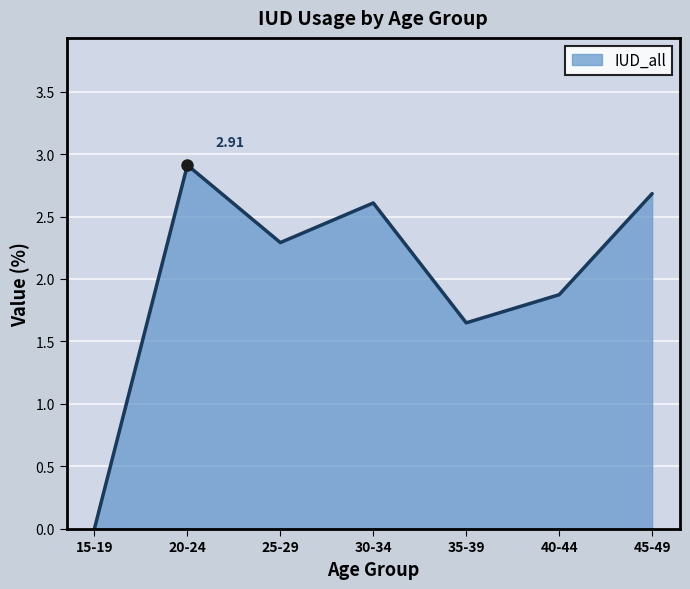

True or false: the data shows 2.9 at 20-24.

True